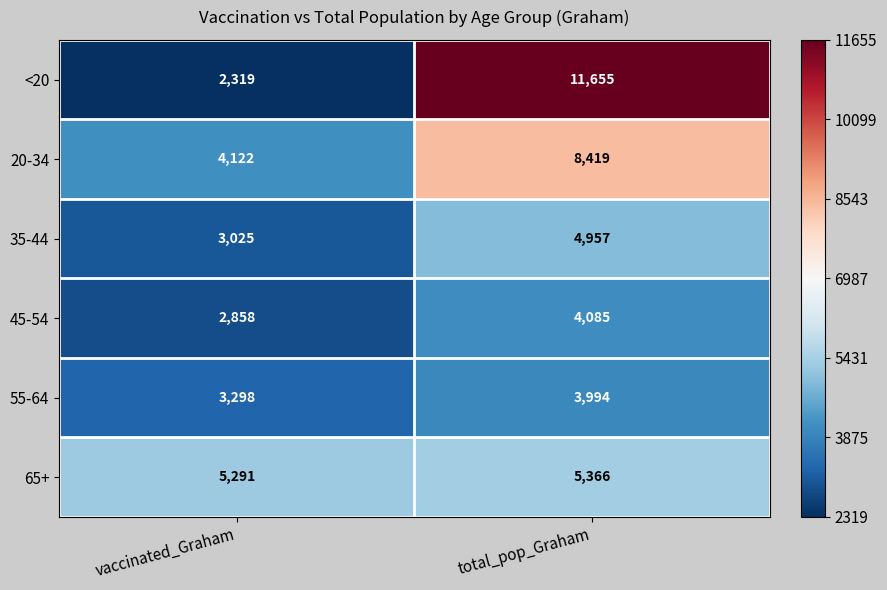

Which series has the widest spread of values?

<20